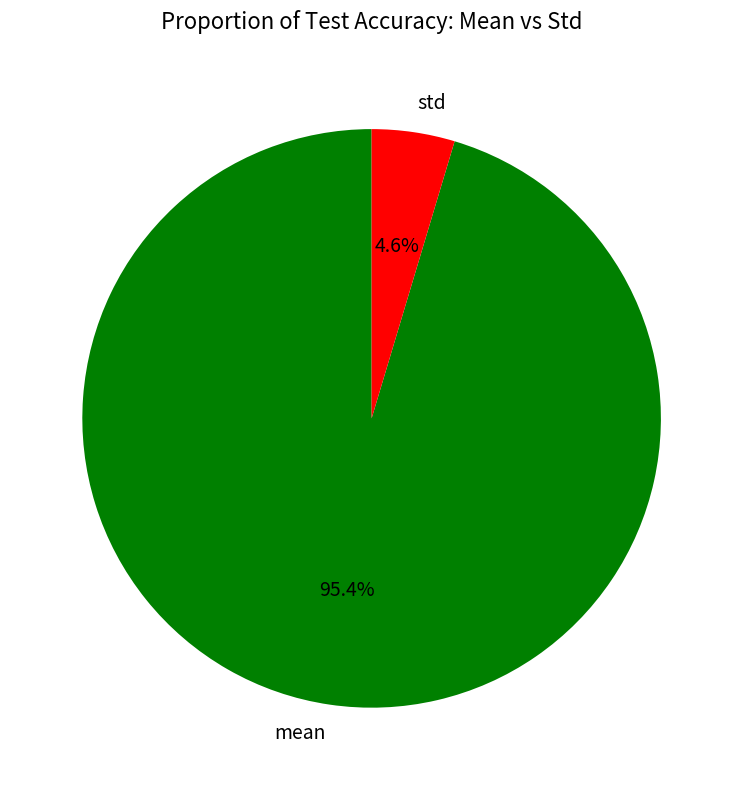

To the nearest percent, what is the average slice percentage?

50%